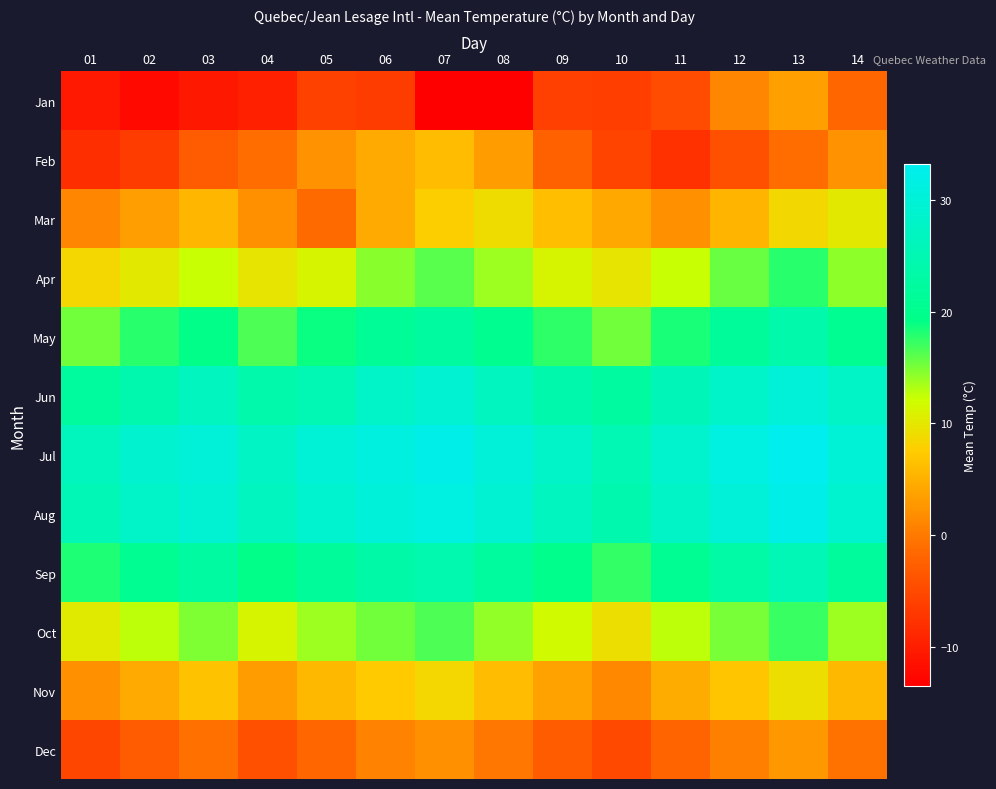

At how many categories does at least one series exceed 24?

14